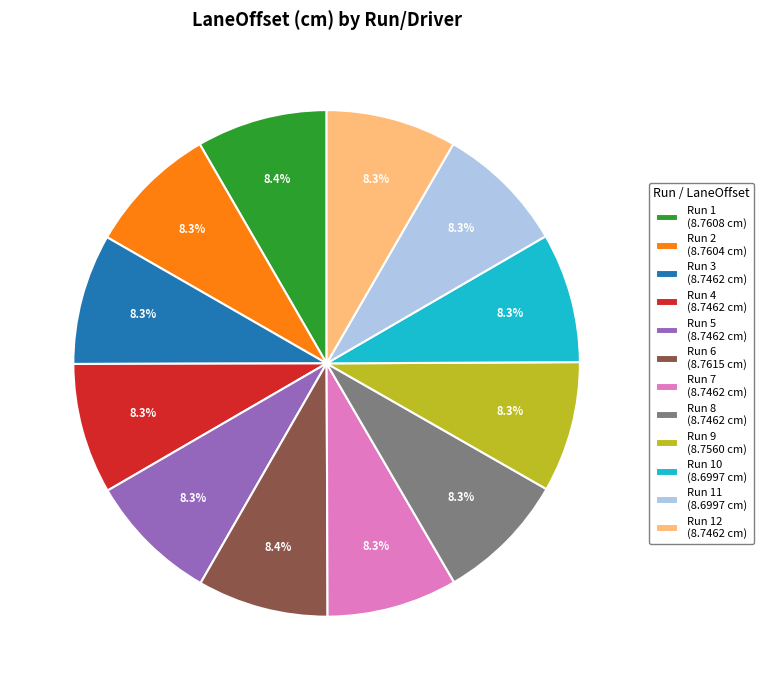

Combined, do Run 9 (8.7560 cm) and Run 4 (8.7462 cm) account for over 50%?

No